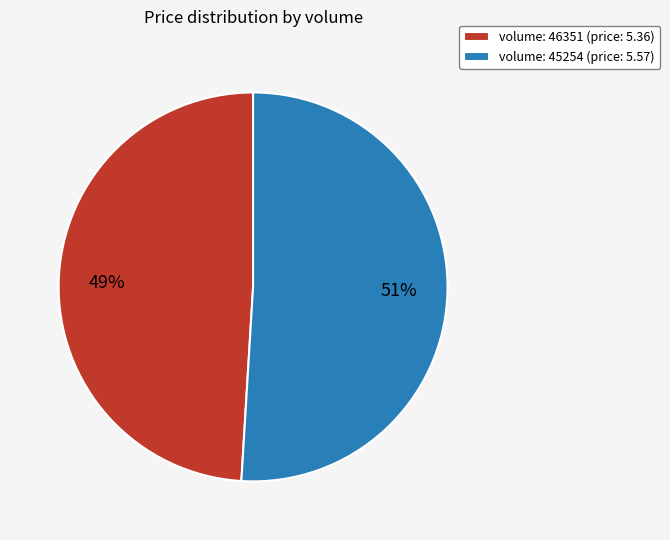

Is it true that volume: 46351 (price: 5.36) is 49% of the pie?

True